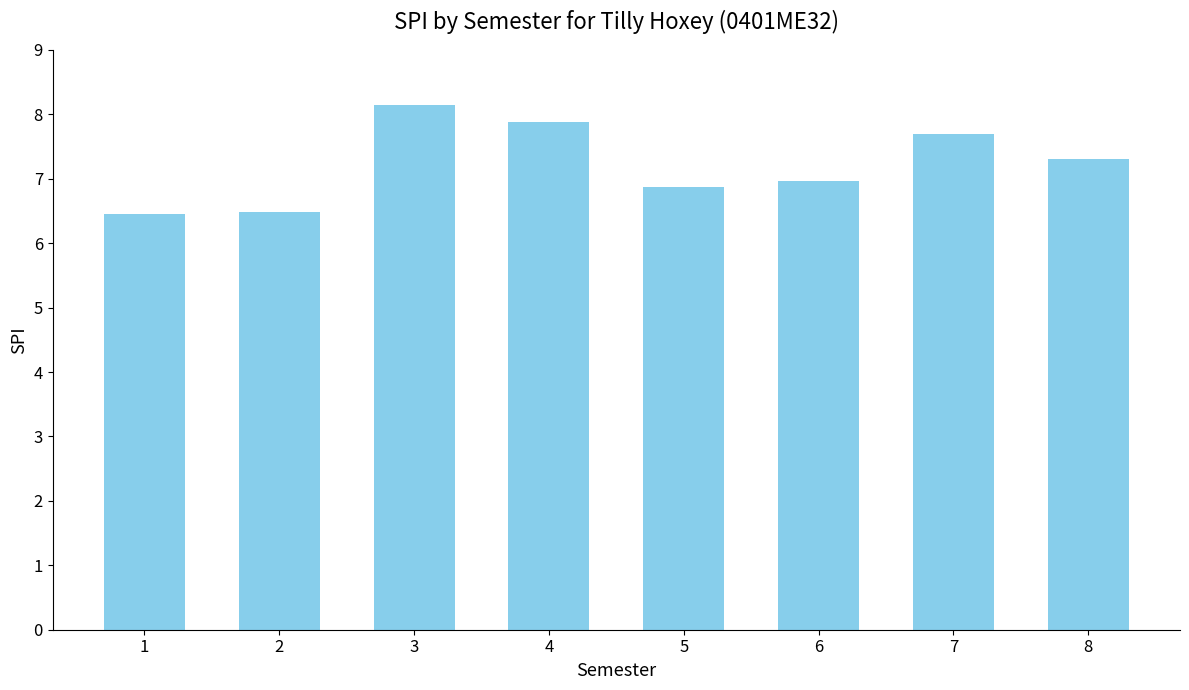

The value at 2 is 6.5. True or false?

True